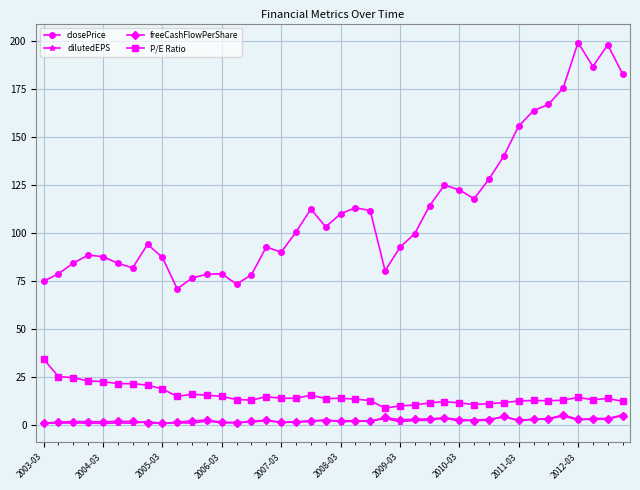

True or false: closePrice has more than 1 points higher than both neighbors.

True